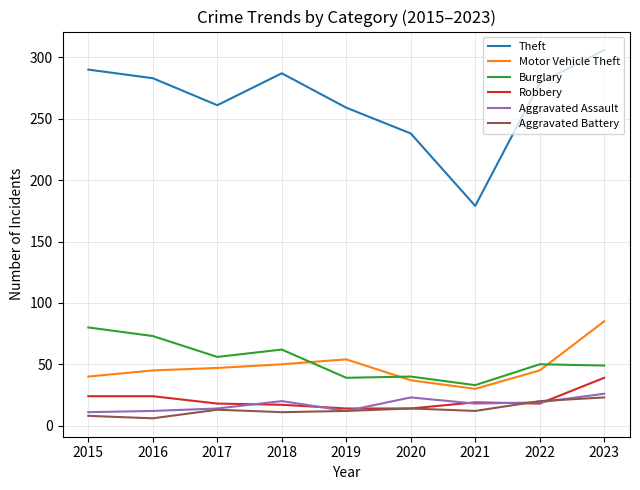

True or false: Aggravated Assault and Theft cross at least once.

False